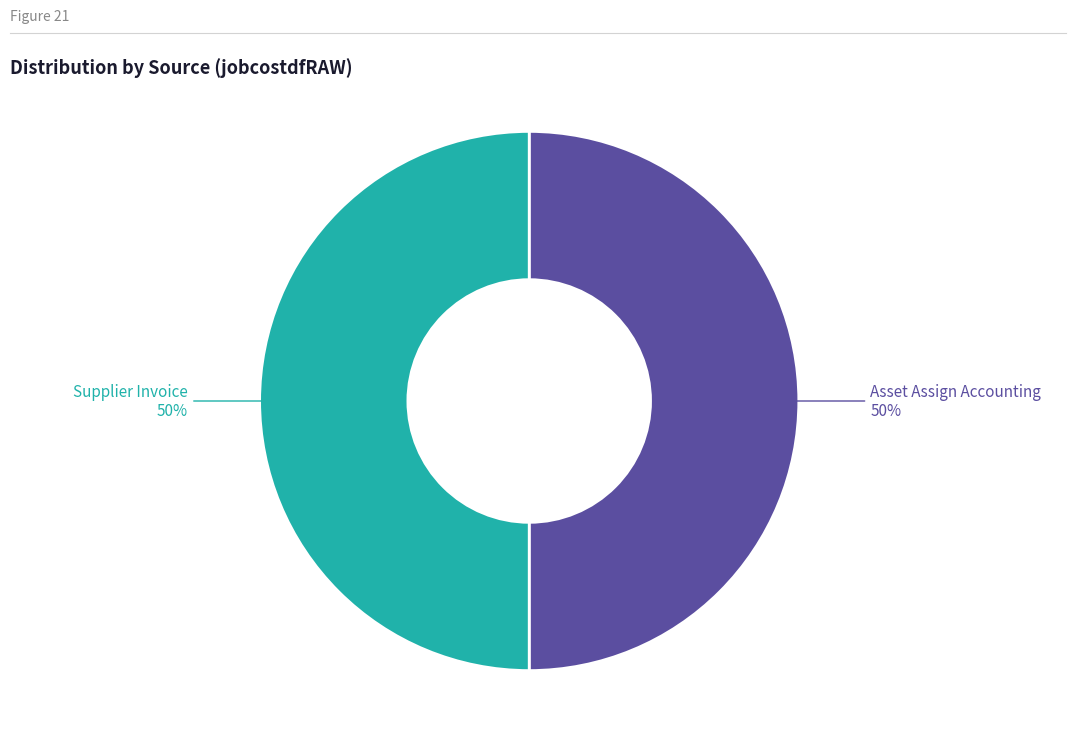

To the nearest percent, what is the average slice percentage?

50%